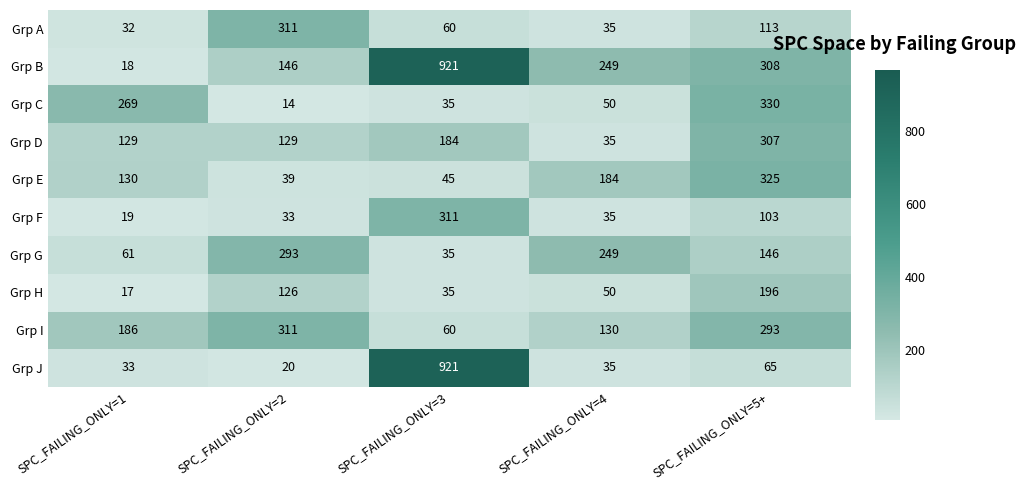

At which category does the chart reach its peak across all series?

SPC_FAILING_ONLY=3